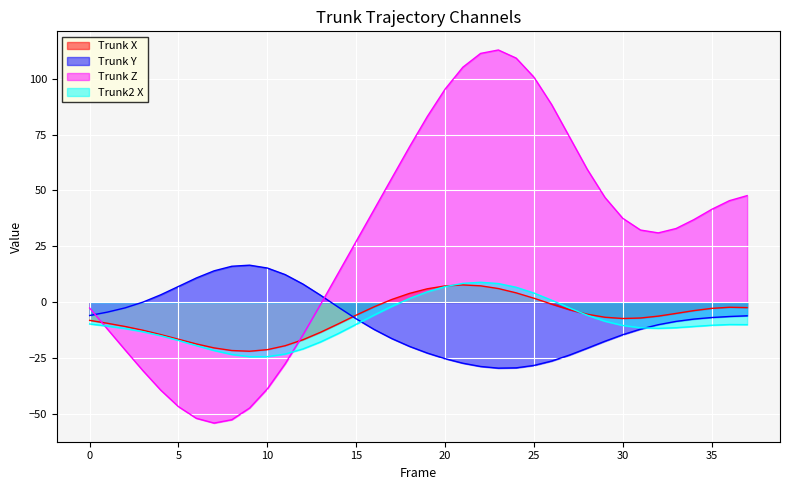

Which series changed the most between 0 and 14?

Trunk Z